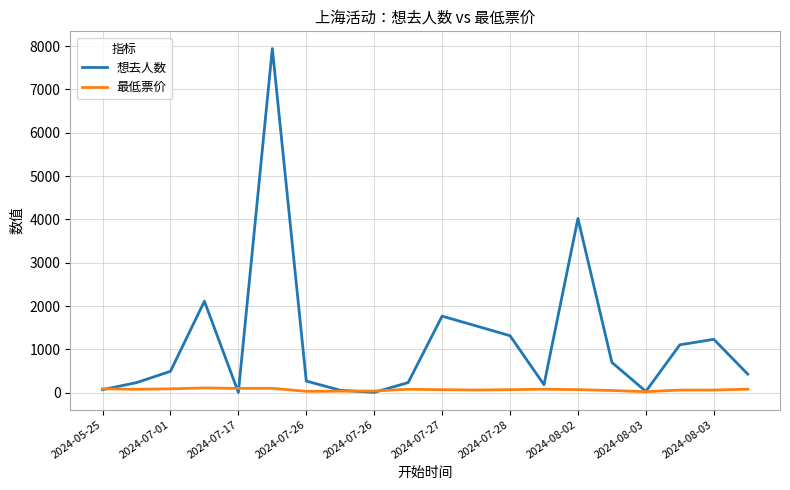

Which series has the largest range (max minus min)?

想去人数